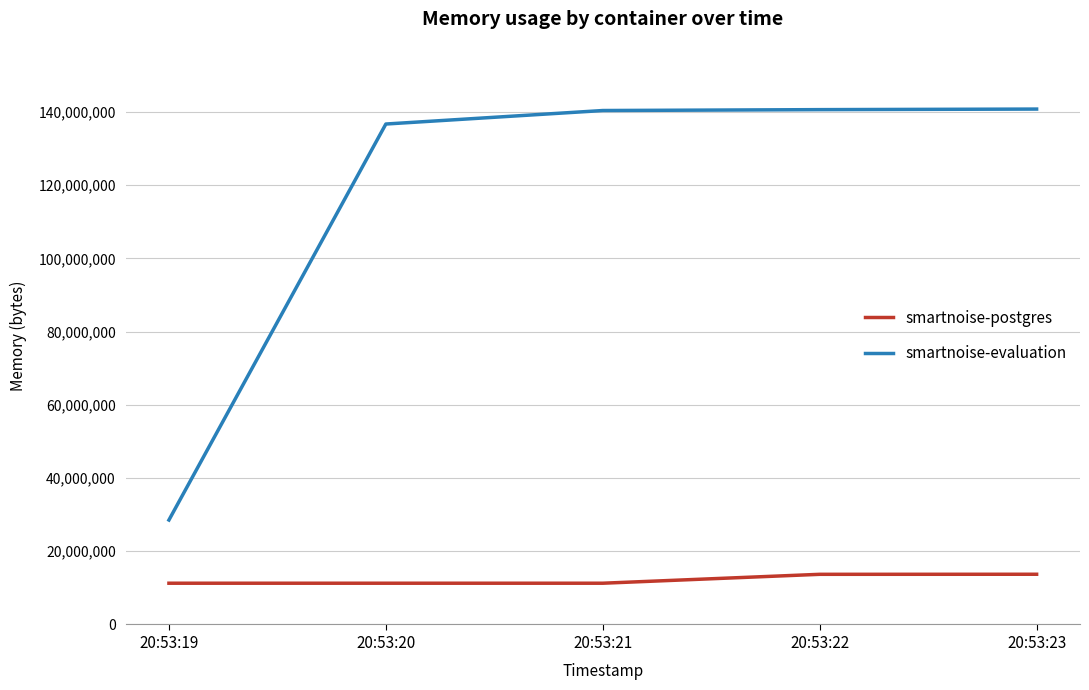

Is it true that smartnoise-evaluation equals 140627968 at 20:53:22?

True